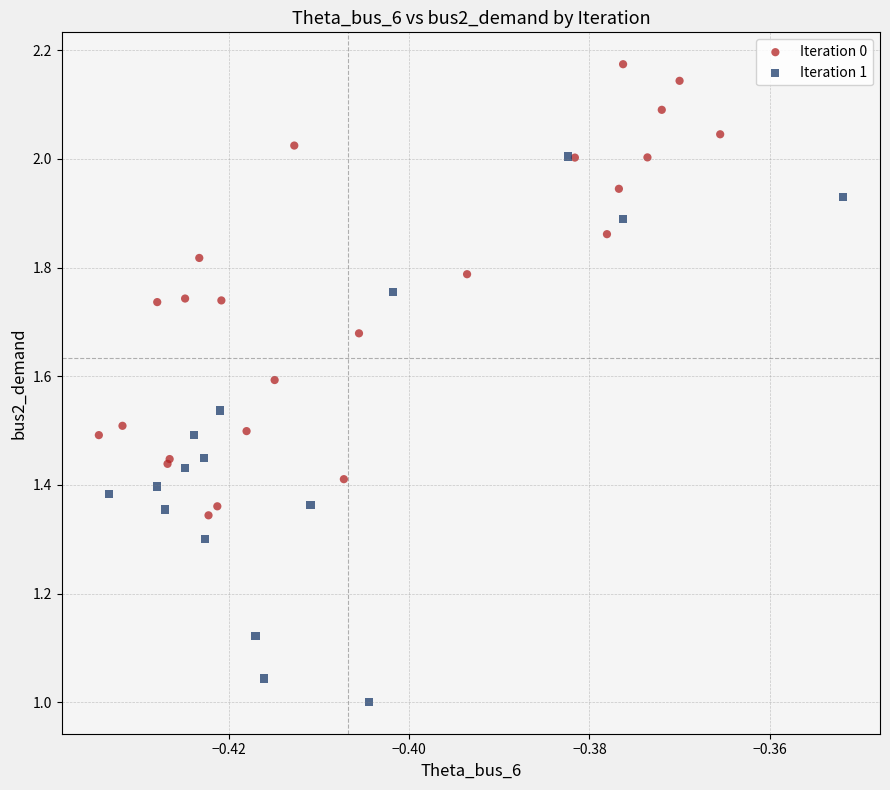

Which series has the largest Y range (max minus min)?

Iteration 1